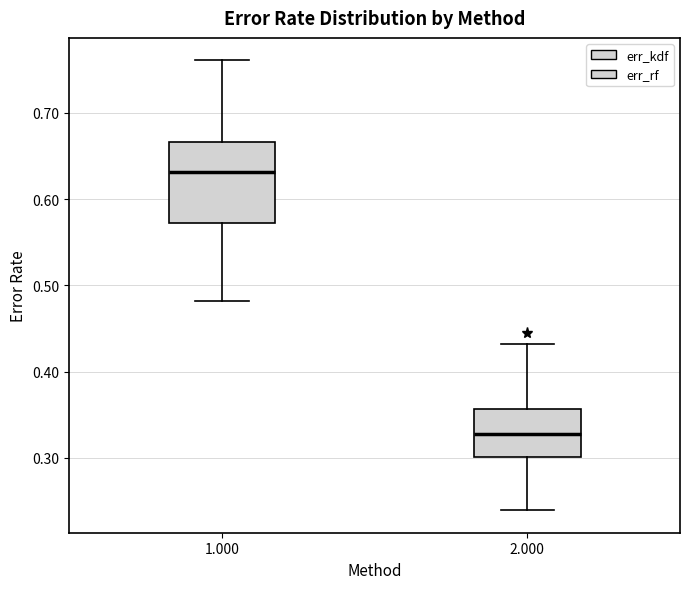

Reading left to right, read every box against the y-axis: the position of its median line, the range the box covers, and the ends of its whiskers. The values are not printed on the chart, so give them approximately, as read against the axis.

1.000: median 0.63, box 0.57 to 0.67, whiskers 0.48 to 0.76
2.000: median 0.33, box 0.30 to 0.36, whiskers 0.24 to 0.43